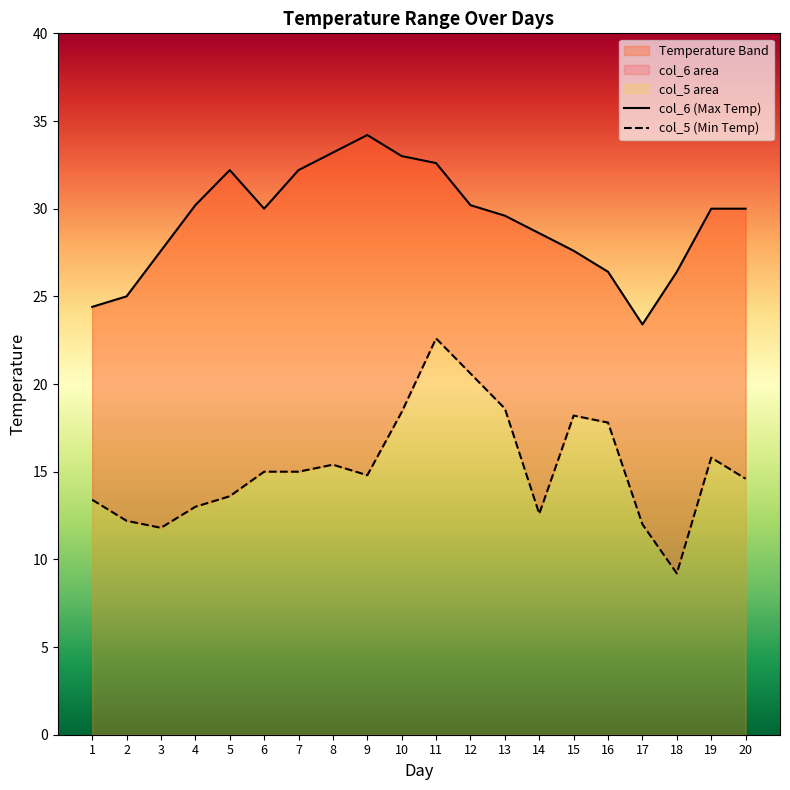

Rank the categories by col_6 value from lowest to highest.

17, 1, 2, 16, 18, 3, 15, 14, 13, 6, 19, 20, 4, 12, 5, 7, 11, 10, 8, 9